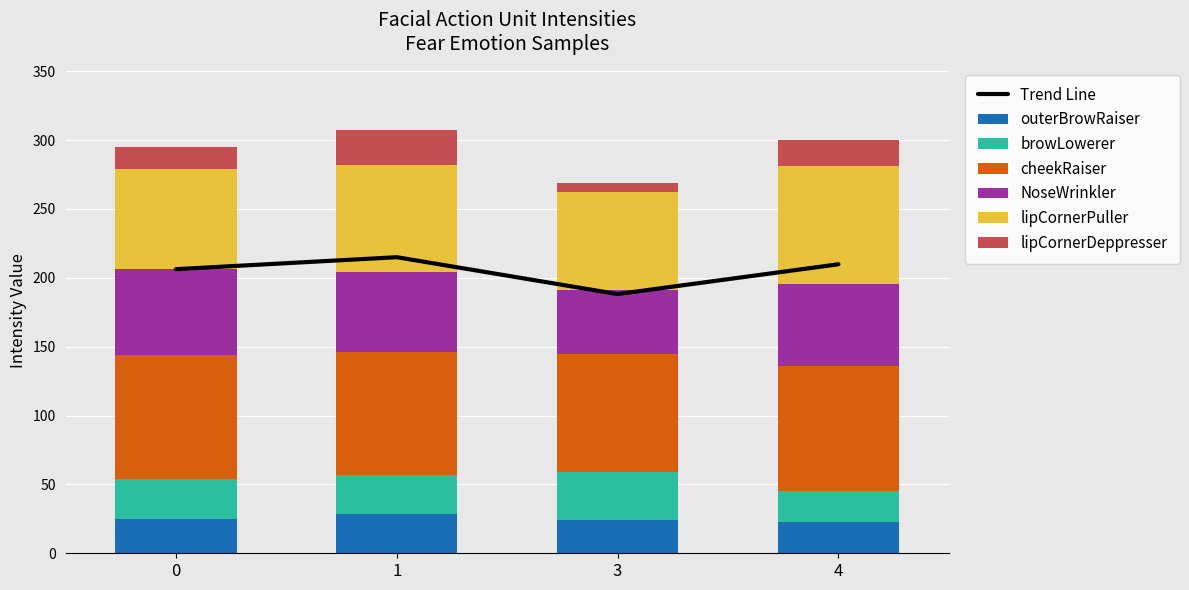

What is the average value of the lipCornerDeppresser series?

16.5